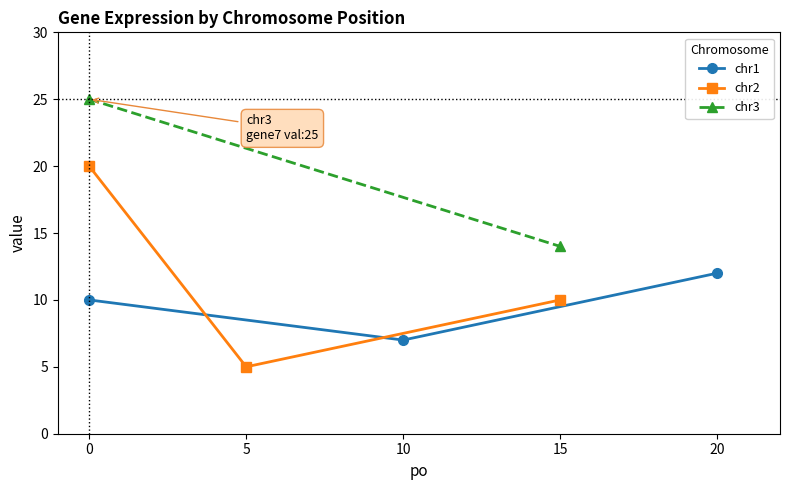

True or false: chr1 has a value of 10 at 10.

False